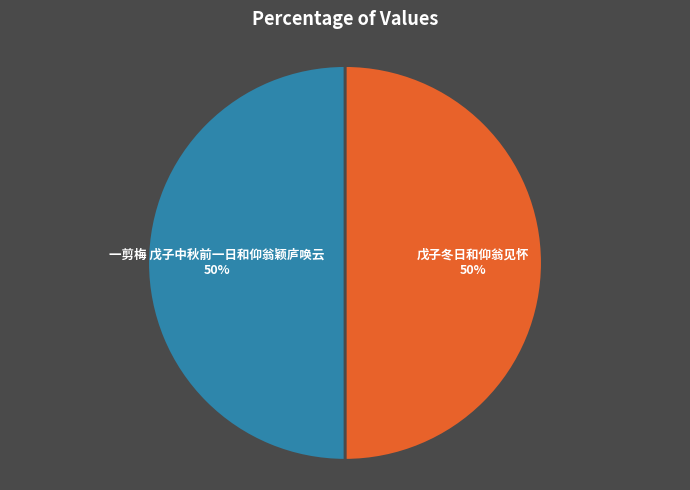

What is the ratio of the value at 一剪梅 戊子中秋前一日和仰翁颖庐唤云 to the value at 戊子冬日和仰翁见怀?

1.0